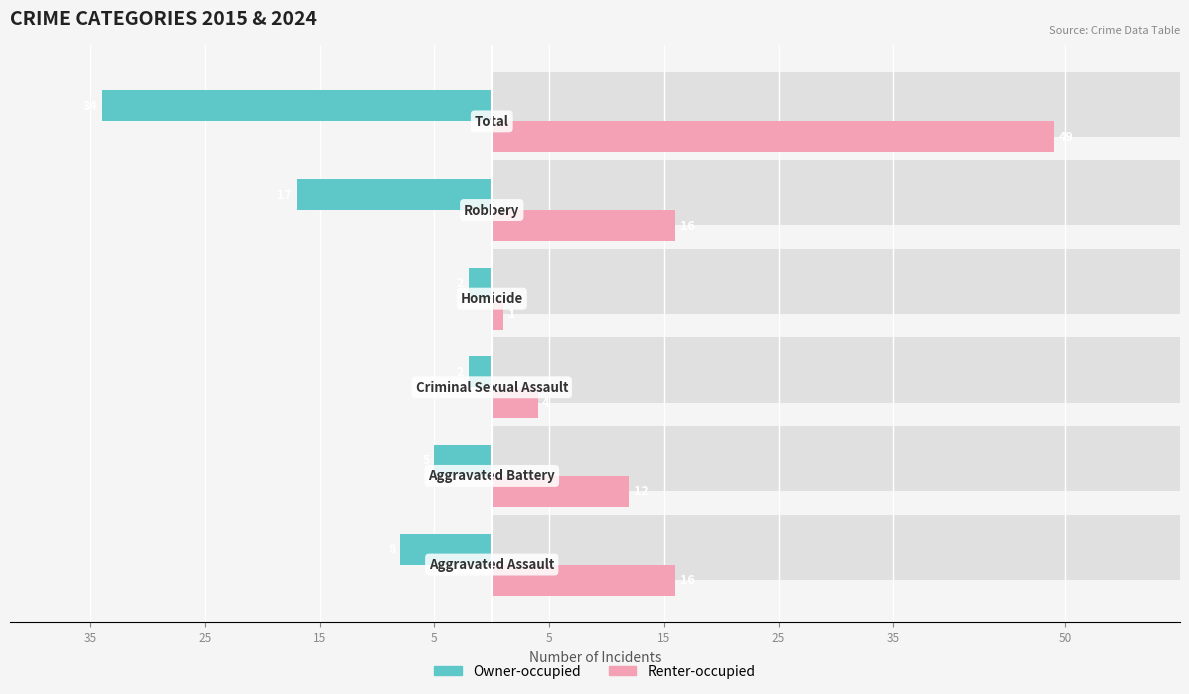

What is the label of the 2nd bar from the right?

5